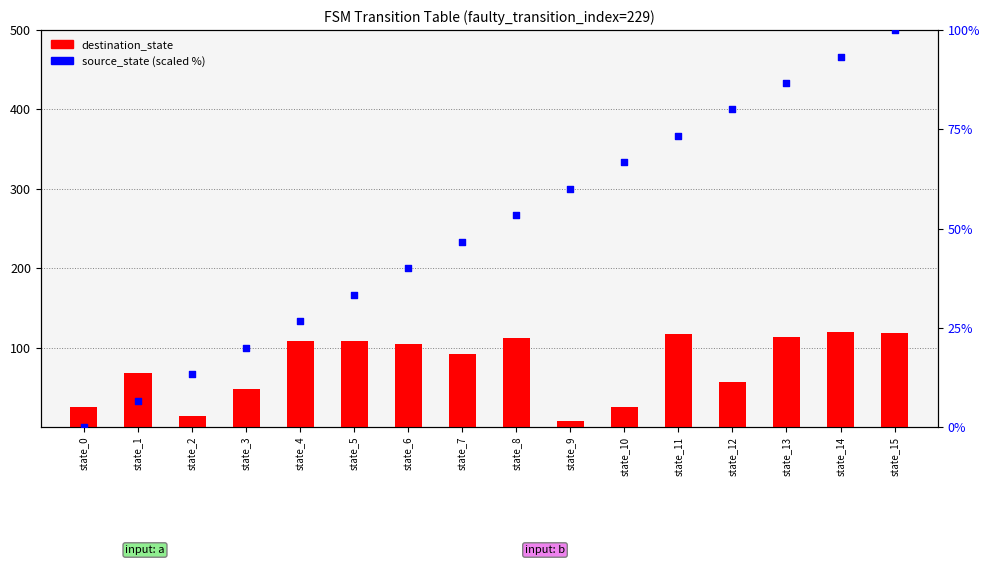

Is the value of destination_state at state_6 greater than the value of source_state (scaled %) at state_15?

Yes